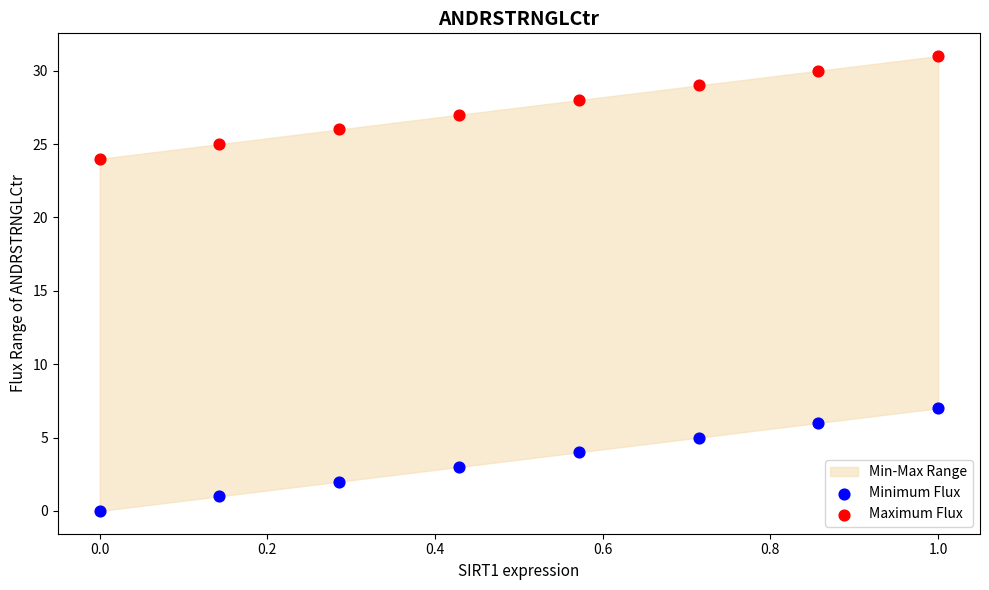

Which series reaches the minimum Y coordinate?

Minimum Flux